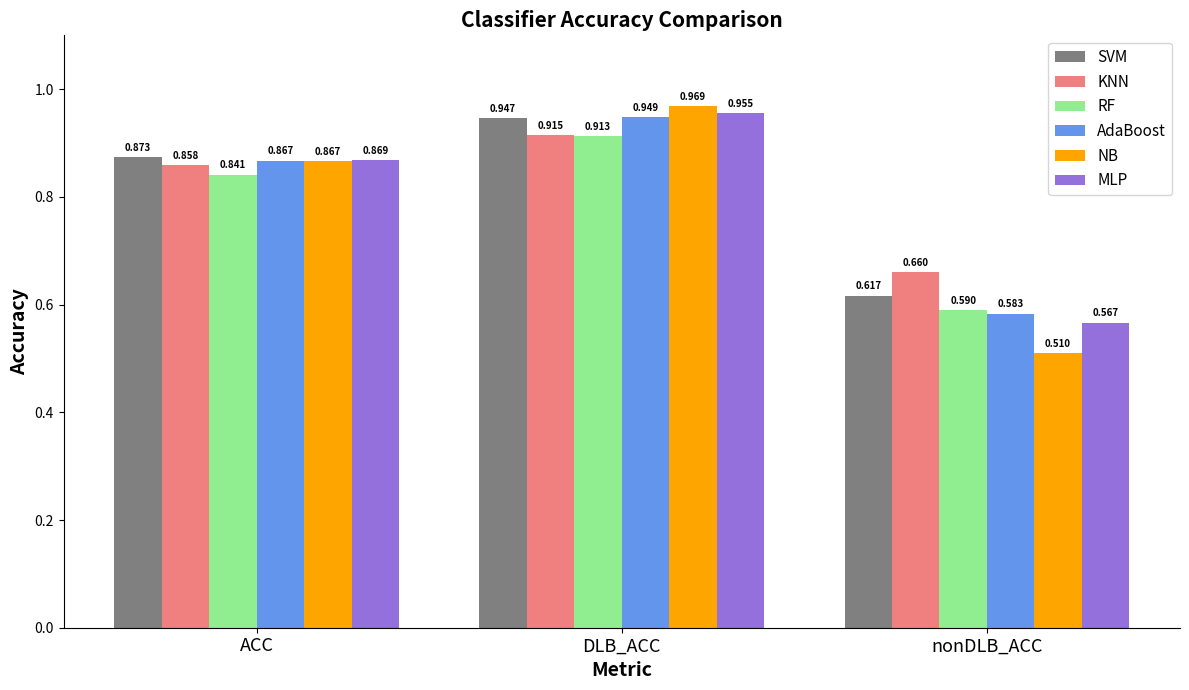

True or false: NB has a value of 0.3 at nonDLB_ACC.

False